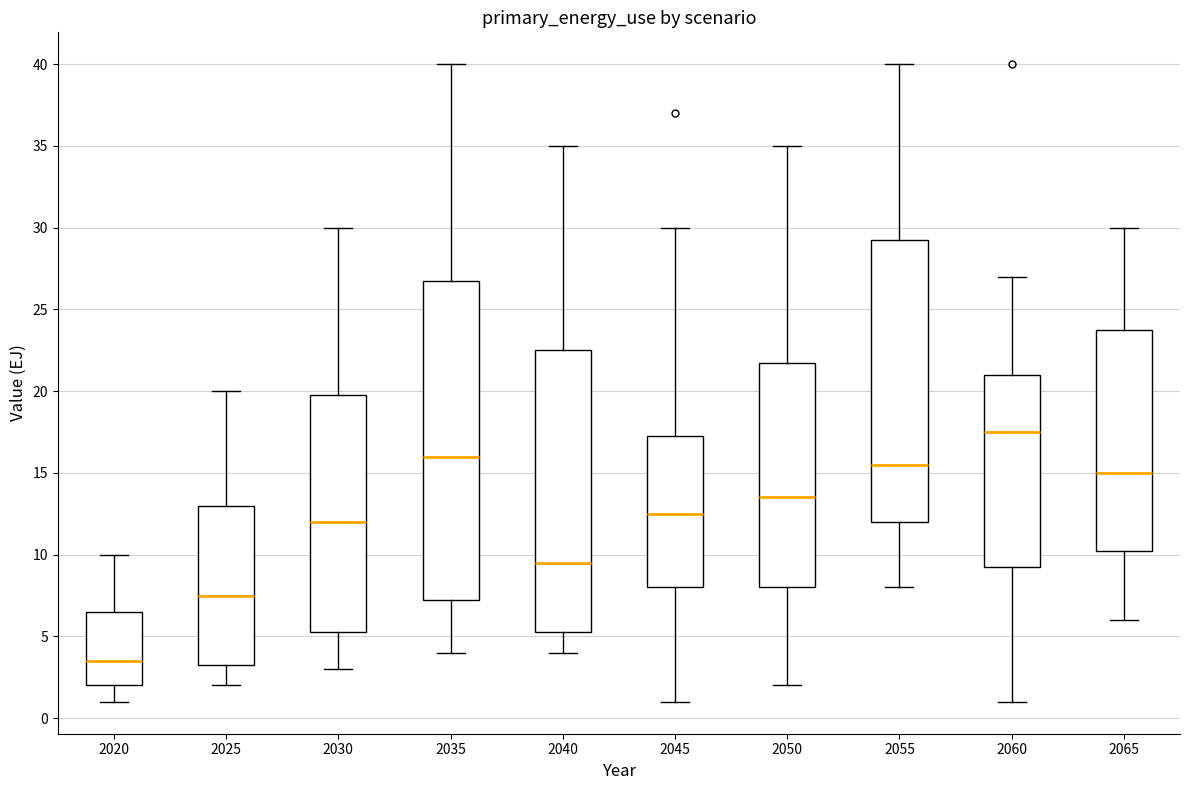

Reading left to right, read every box against the y-axis: the position of its median line, the range the box covers, and the ends of its whiskers. The values are not printed on the chart, so give them approximately, as read against the axis.

2020: median 3.5, box 2.0 to 6.5, whiskers 1.0 to 10.0
2025: median 7.5, box 3.5 to 13.0, whiskers 2.0 to 20.0
2030: median 12.0, box 5.5 to 20.0, whiskers 3.0 to 30.0
2035: median 16.0, box 7.5 to 27.0, whiskers 4.0 to 40.0
2040: median 9.5, box 5.5 to 22.5, whiskers 4.0 to 35.0
2045: median 12.5, box 8.0 to 17.5, whiskers 1.0 to 30.0
2050: median 13.5, box 8.0 to 22.0, whiskers 2.0 to 35.0
2055: median 15.5, box 12.0 to 29.5, whiskers 8.0 to 40.0
2060: median 17.5, box 9.5 to 21.0, whiskers 1.0 to 27.0
2065: median 15.0, box 10.5 to 24.0, whiskers 6.0 to 30.0